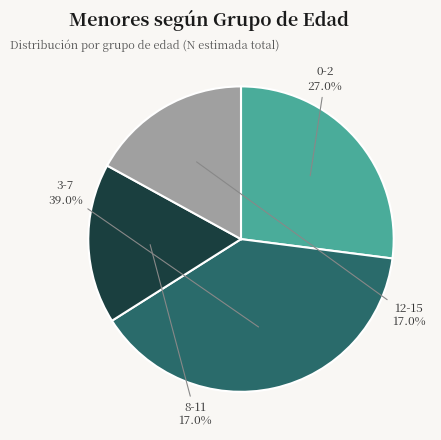

Does 0-2 account for over 50% of the chart?

No